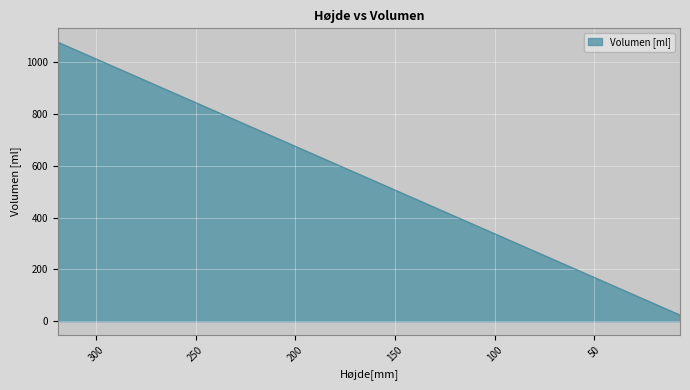

What is the average value?

550.9